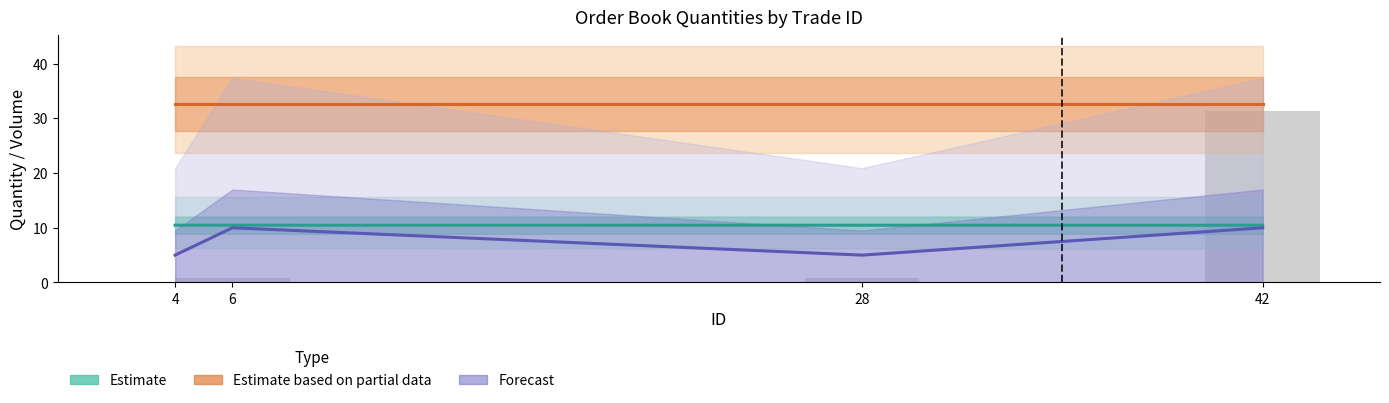

What is the approximate value of Estimate based on partial data at 42?

32.7